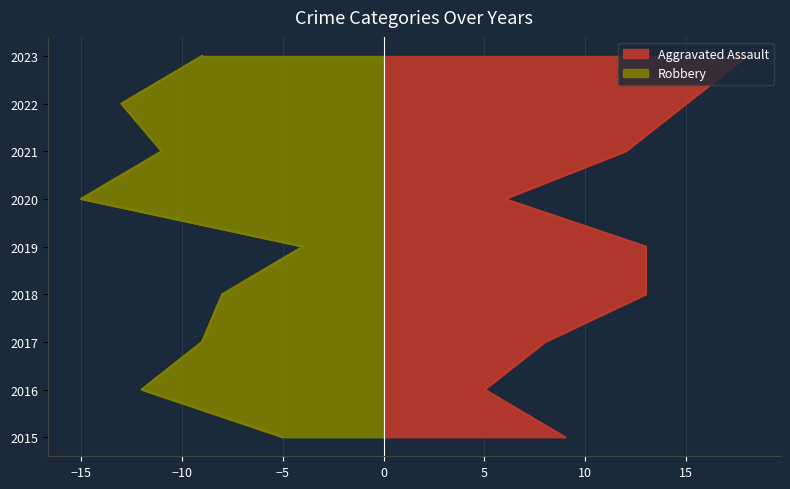

Where does the Aggravated Assault series first go above 12?

2018